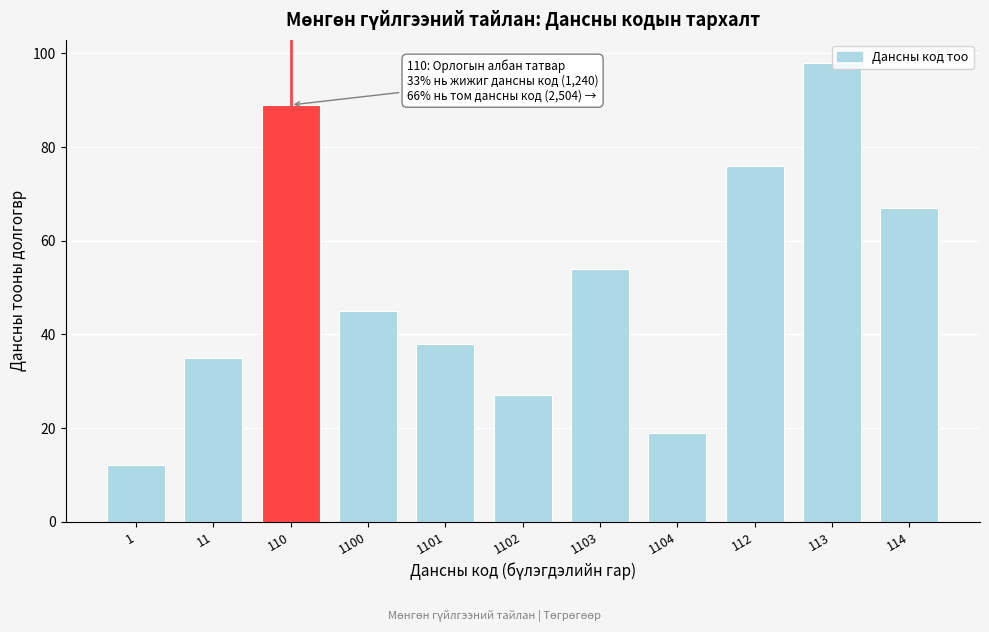

Reading left to right, list all the values displayed in this chart.

1=12	11=35	110=89	1100=45	1101=38	1102=27	1103=54	1104=19	112=76	113=98	114=67